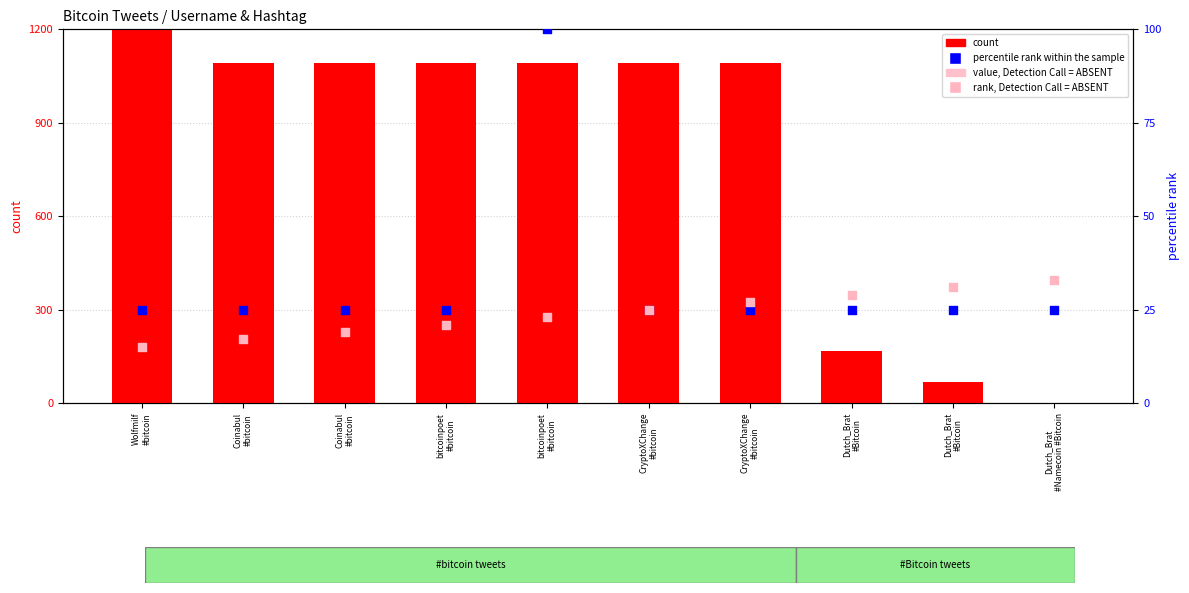

What are all the series names shown in the legend?

count, value, Detection Call = ABSENT, percentile rank within the sample, rank, Detection Call = ABSENT